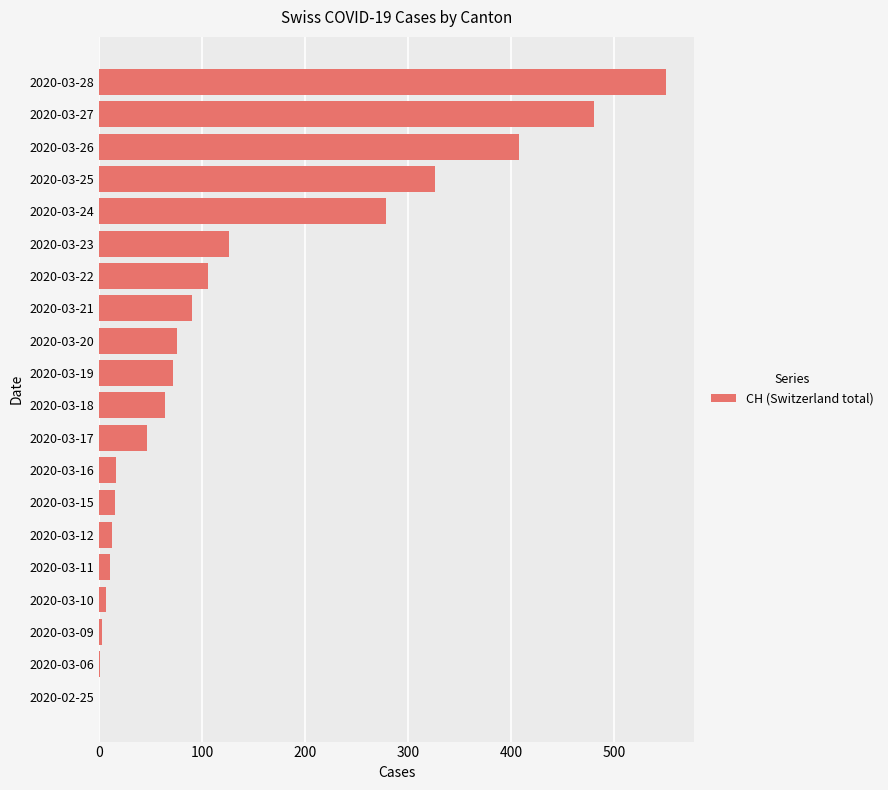

Is it true that the value at 2020-03-18 is 91?

False